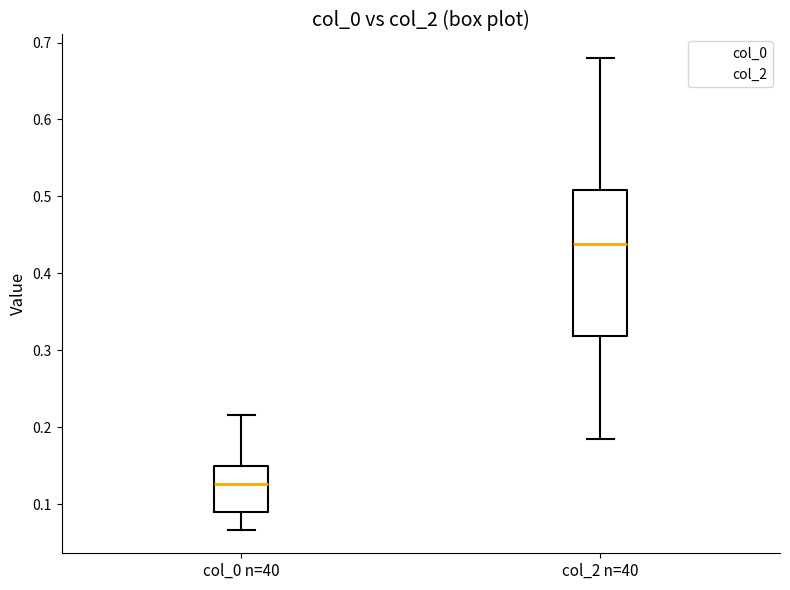

Comparing the boxes themselves (not the whiskers), which one is the tallest?

col_2 n=40